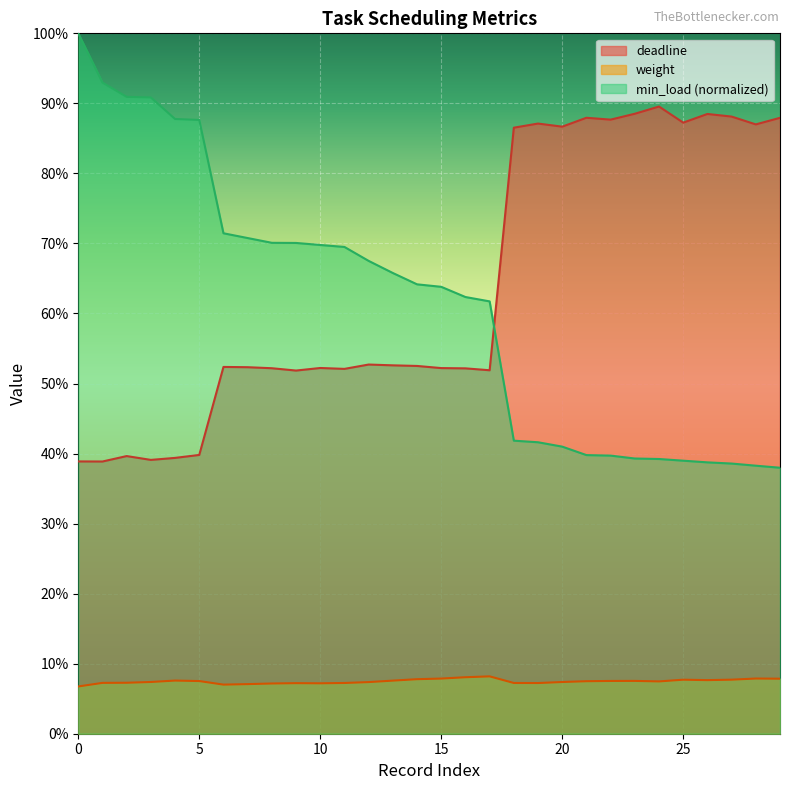

What are all the series names shown in the legend?

deadline, weight, min_load (normalized)